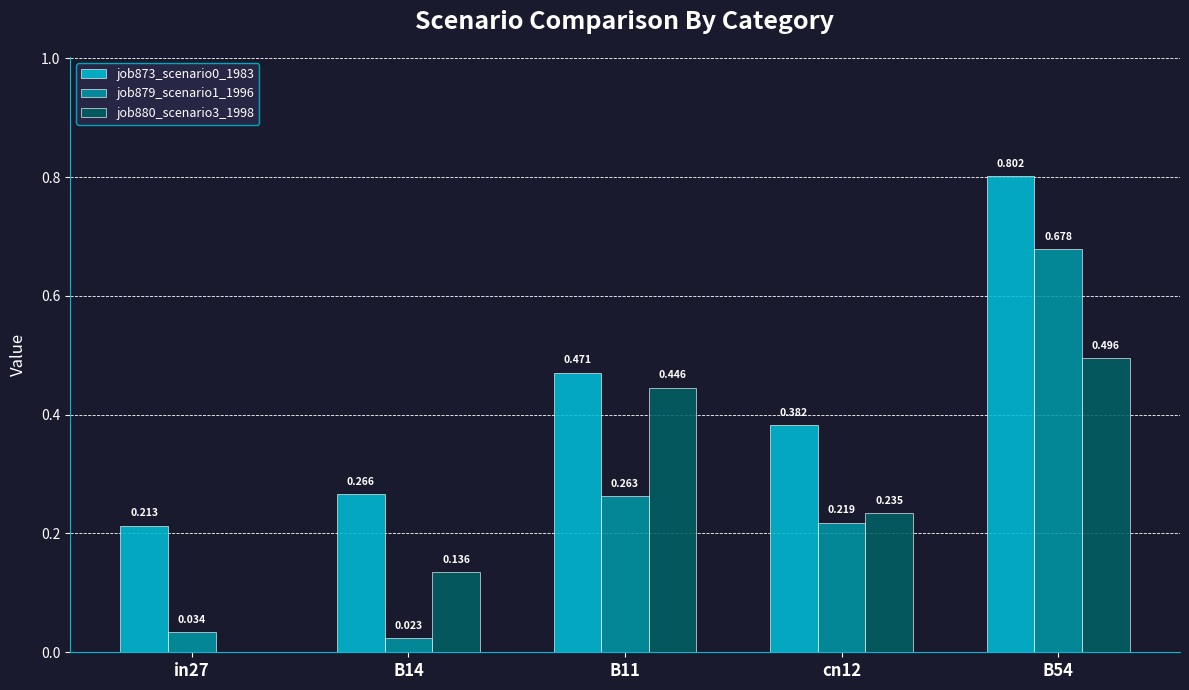

Is the value of job873_scenario0_1983 at in27 greater than the value of job879_scenario1_1996 at cn12?

No